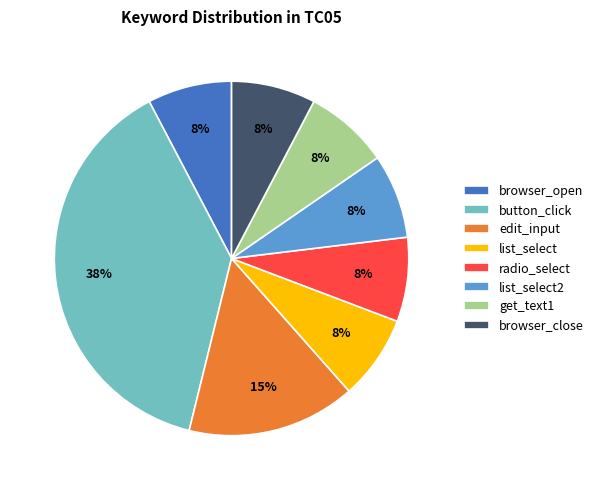

To the nearest percent, what percentage of the pie is get_text1?

8%